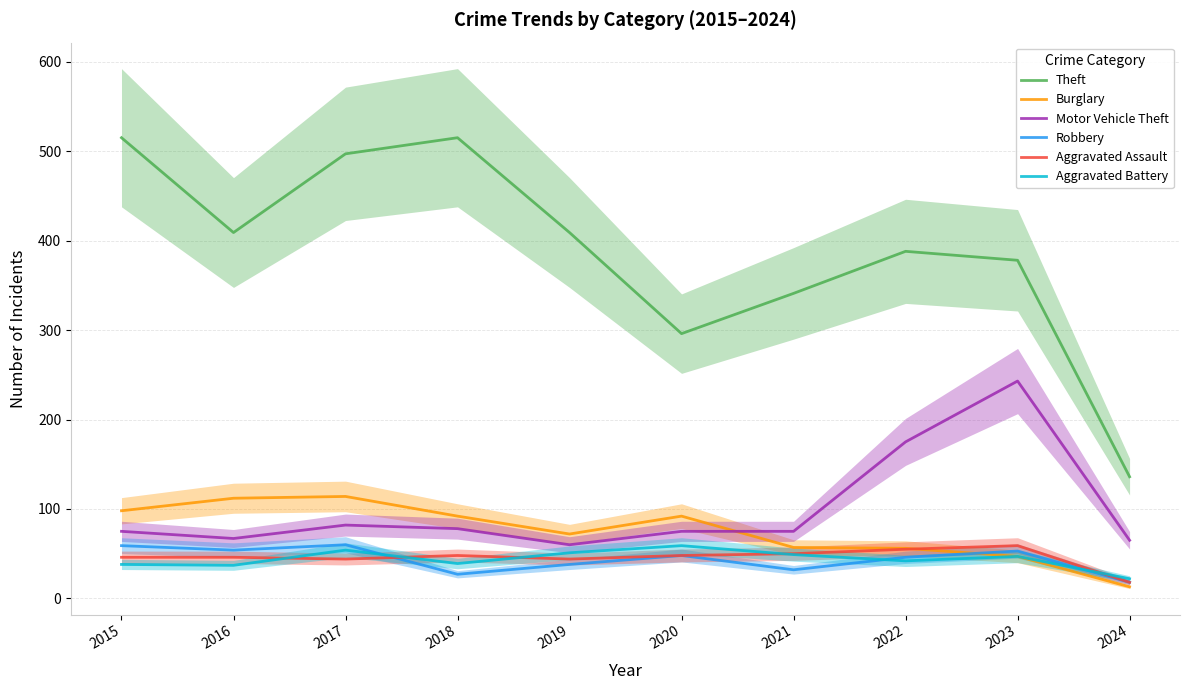

What is the value of the Aggravated Assault point at the 2nd from the left?

46